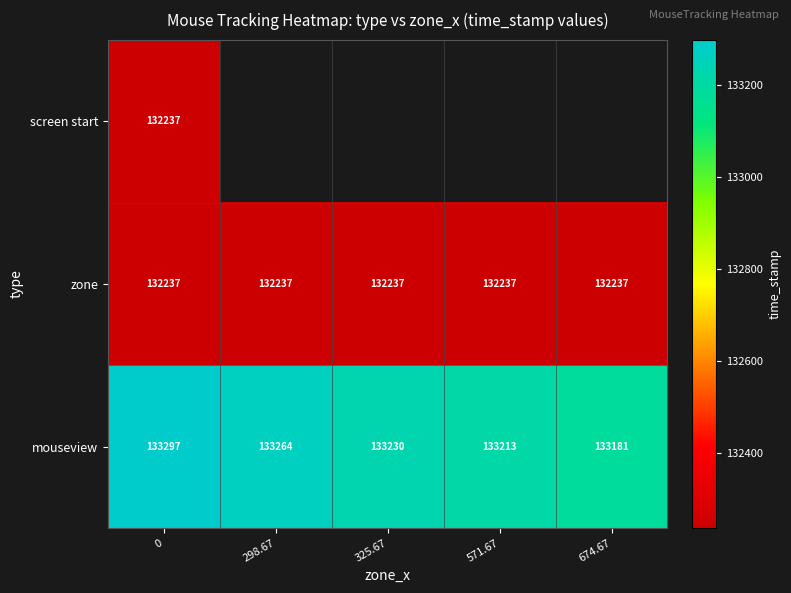

What is the average value of the mouseview series?

133237.0